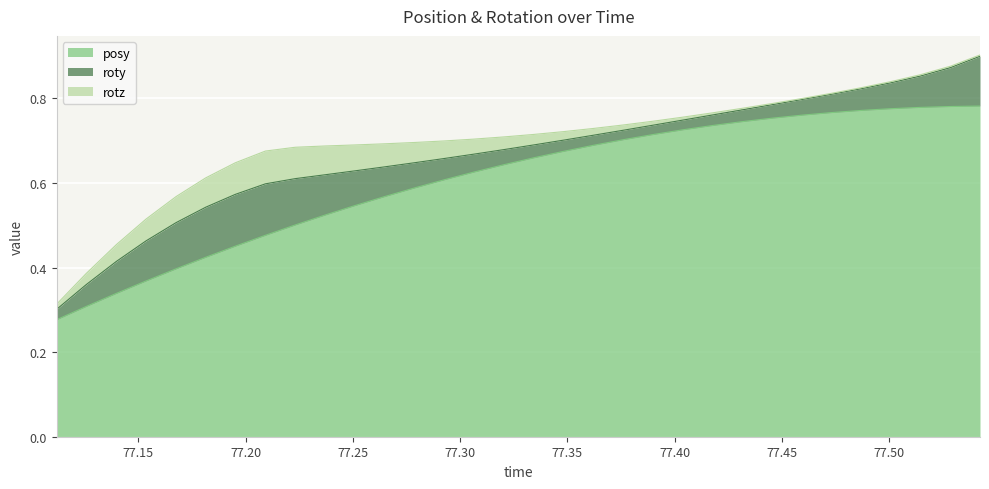

Rank the series by their maximum value, from lowest to highest.

rotz, roty, posy